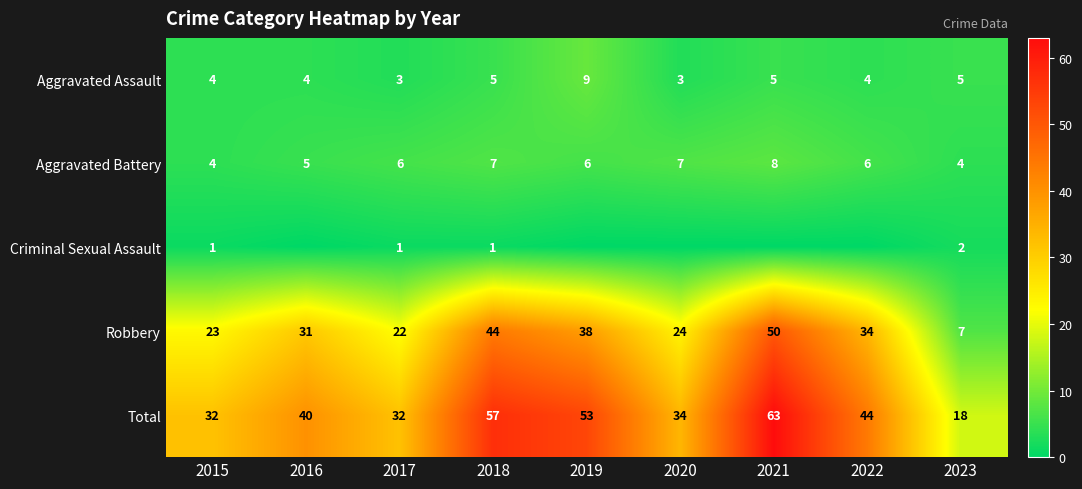

At how many categories does at least one series exceed 23?

8